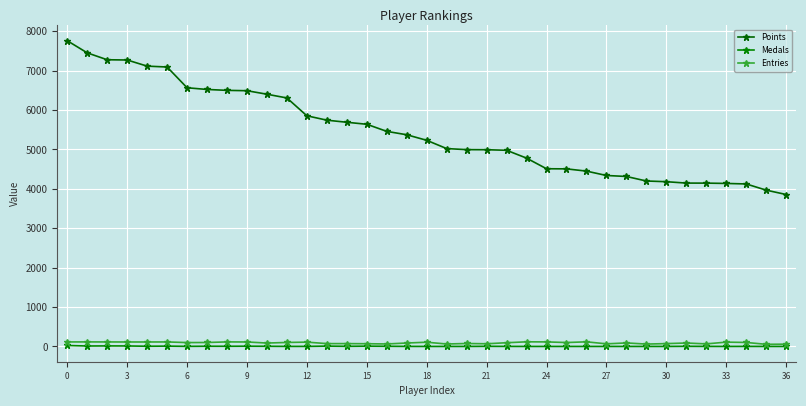

What is the difference between the second highest and minimum values in the Medals series?

13